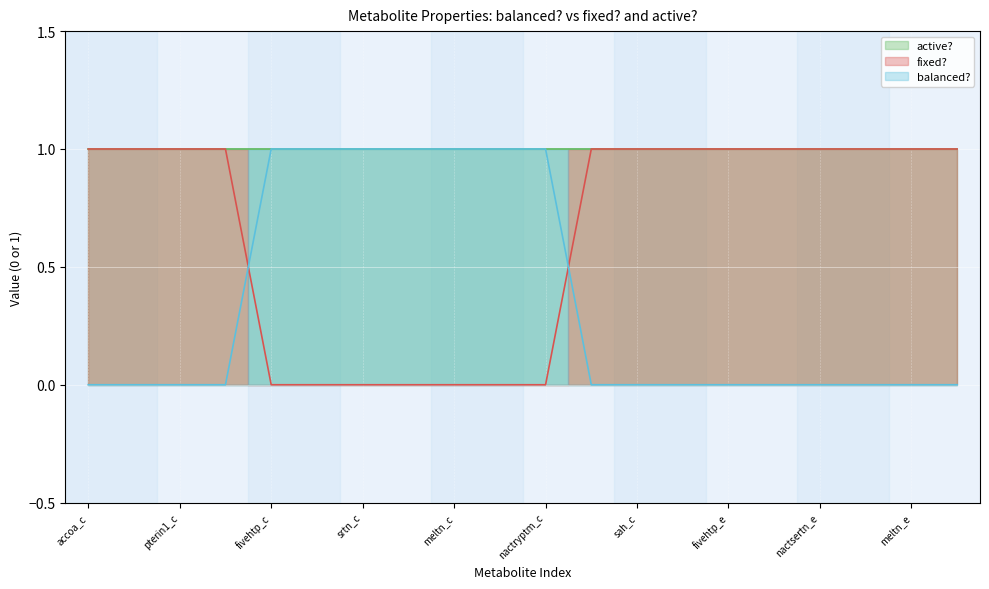

What is the value of the 12th point from the left?

1